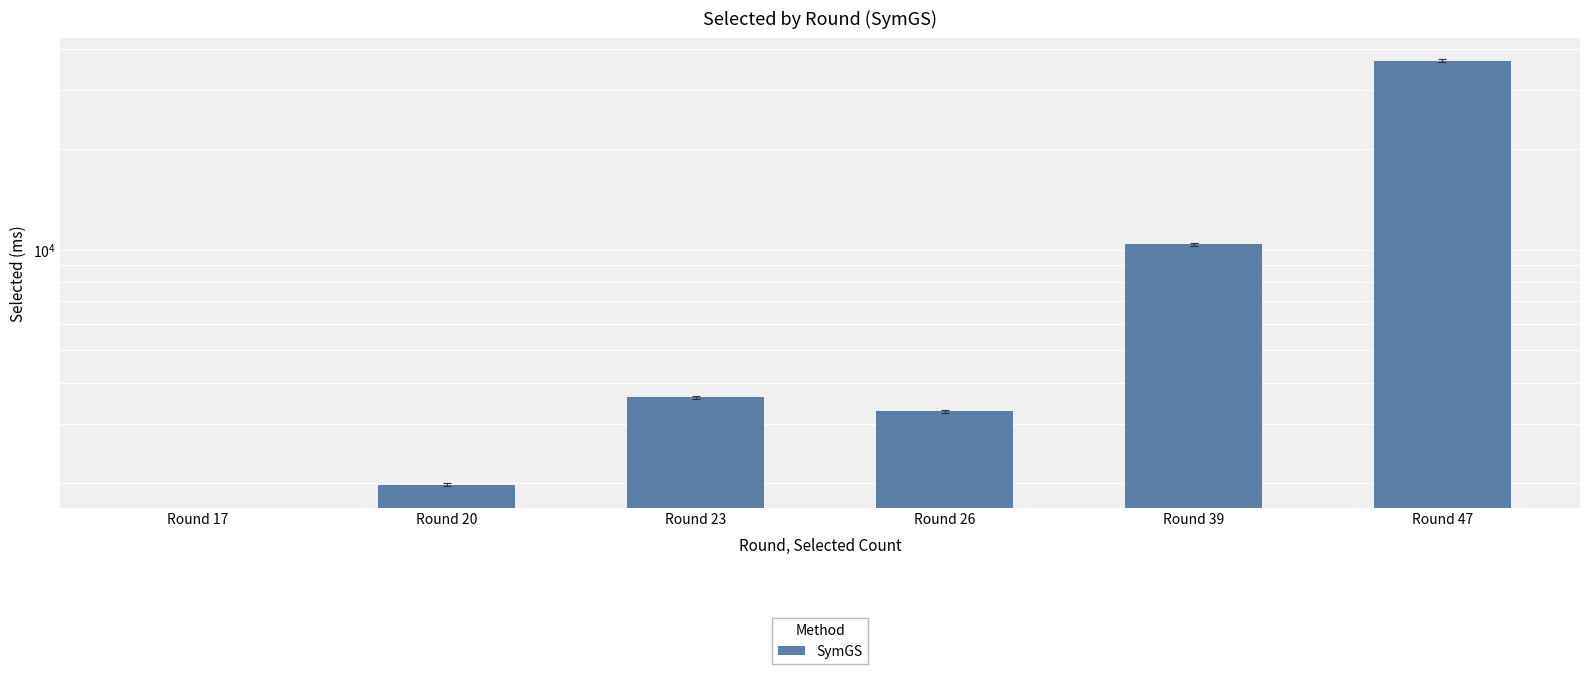

The chart shows a value of 16011 at Round 17. True or false?

False